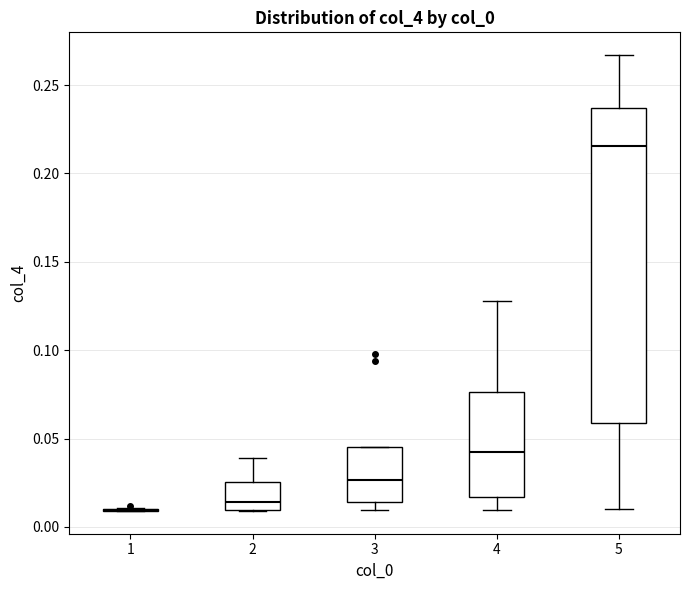

Reading left to right, transcribe this box plot: for each box, give where its median line is, the range the box spans, and where its two whiskers end, as read against the y-axis. The values are not printed on the chart, so give them approximately, as read against the axis.

1: box collapsed to a line at 0.010, whiskers 0.010 to 0.010
2: median 0.015, box 0.010 to 0.025, whiskers 0.010 to 0.040
3: median 0.025, box 0.015 to 0.045, whiskers 0.010 to 0.045
4: median 0.040, box 0.015 to 0.075, whiskers 0.010 to 0.130
5: median 0.215, box 0.060 to 0.235, whiskers 0.010 to 0.265